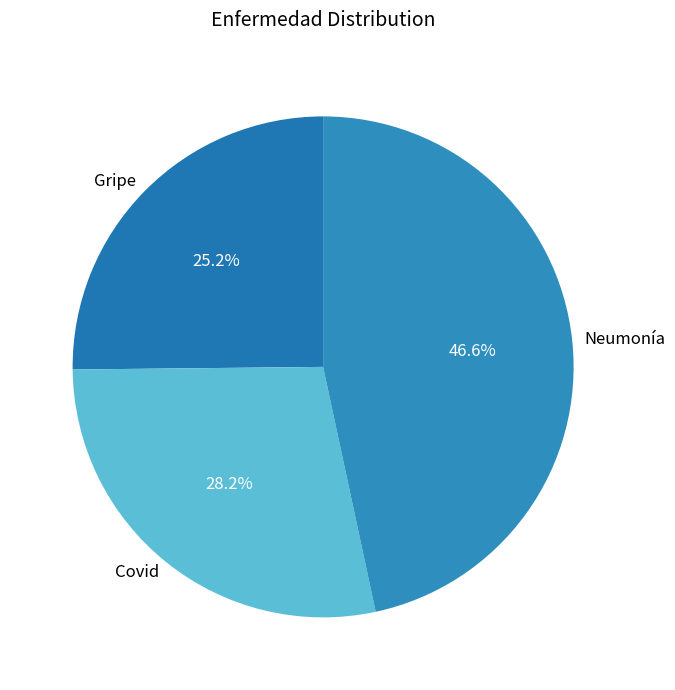

To the nearest percent, what is the difference between the largest and smallest slice percentages?

21%